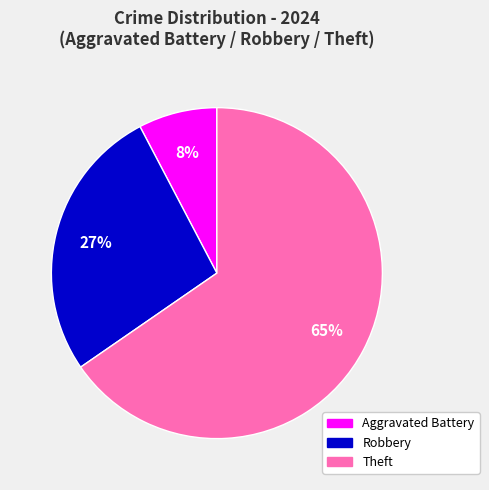

Which category has the smallest portion of the pie?

Aggravated Battery